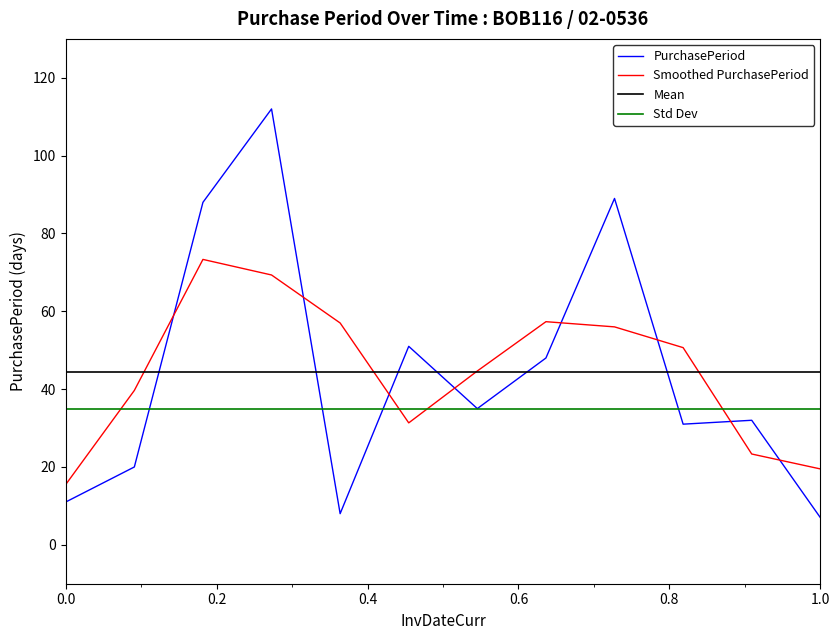

What is the maximum value for PurchasePeriod?

112.0